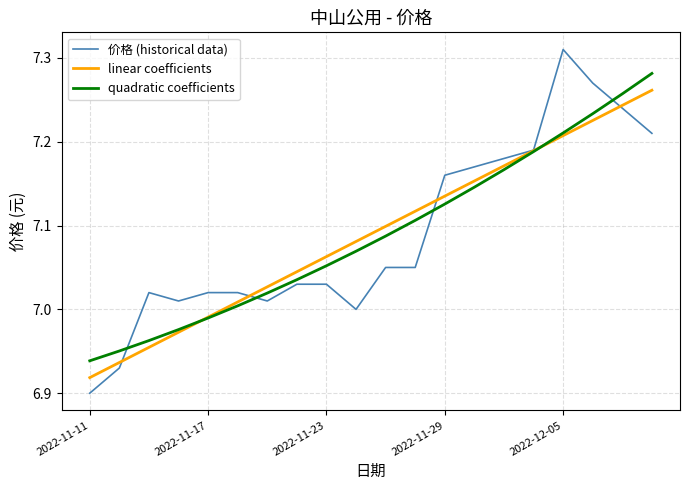

List the series in order of their peak value, lowest first.

linear coefficients, quadratic coefficients, 价格 (historical data)